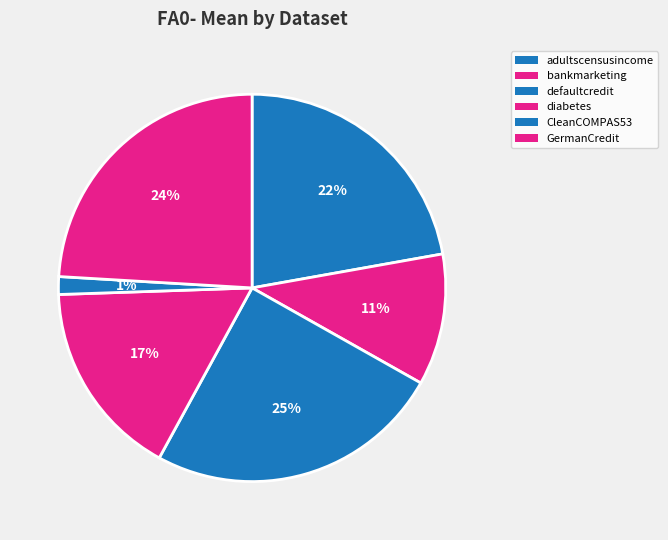

How many slices are in this pie chart?

6